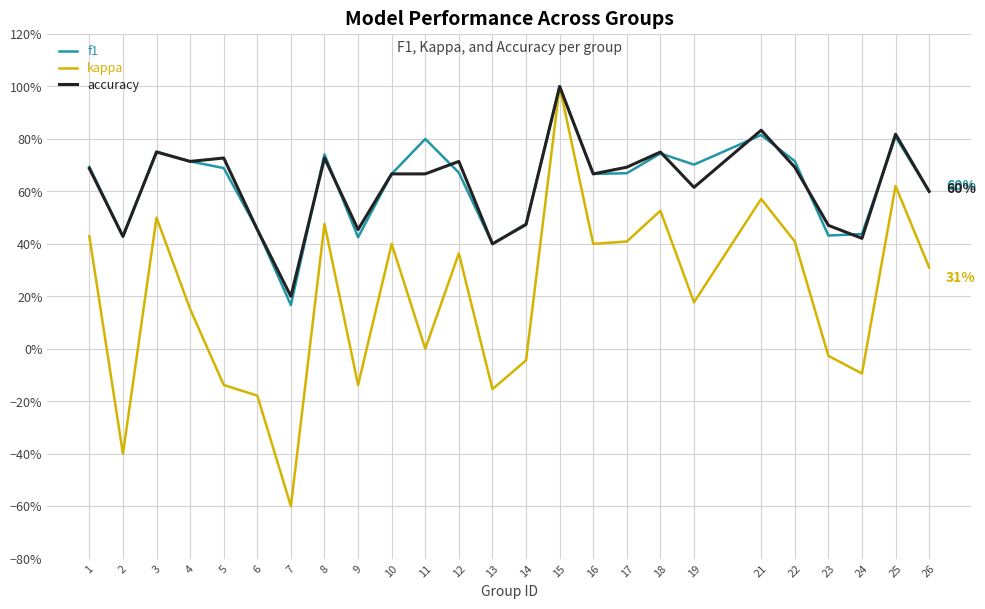

The value of accuracy at 16 is 0.7. True or false?

True